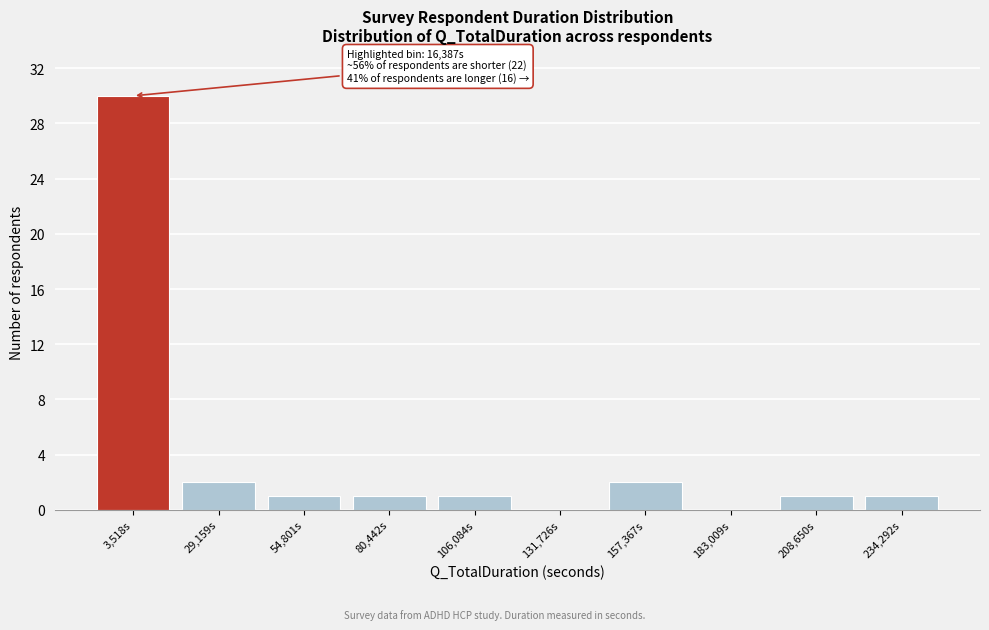

What is the change in value from 131,726s to 208,650s?

+1